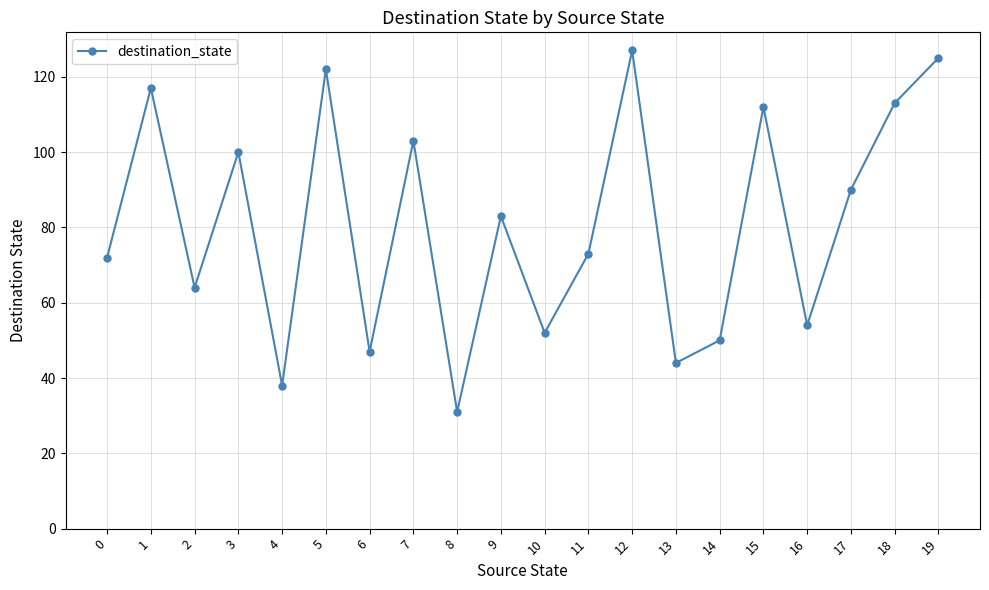

What is the value of the 7th point from the left?

47